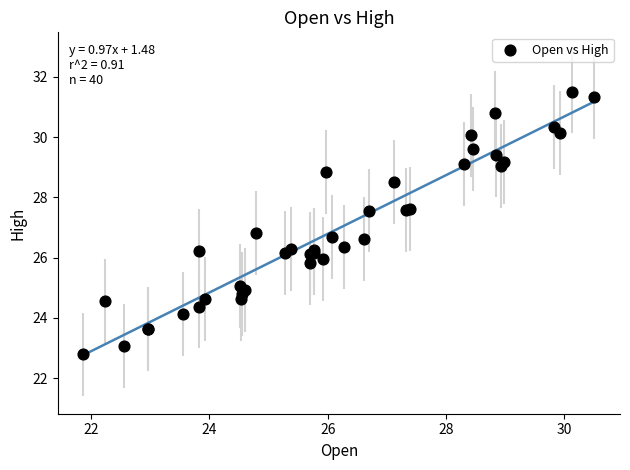

What Y value in the scatter plot is closest to 27?

26.8